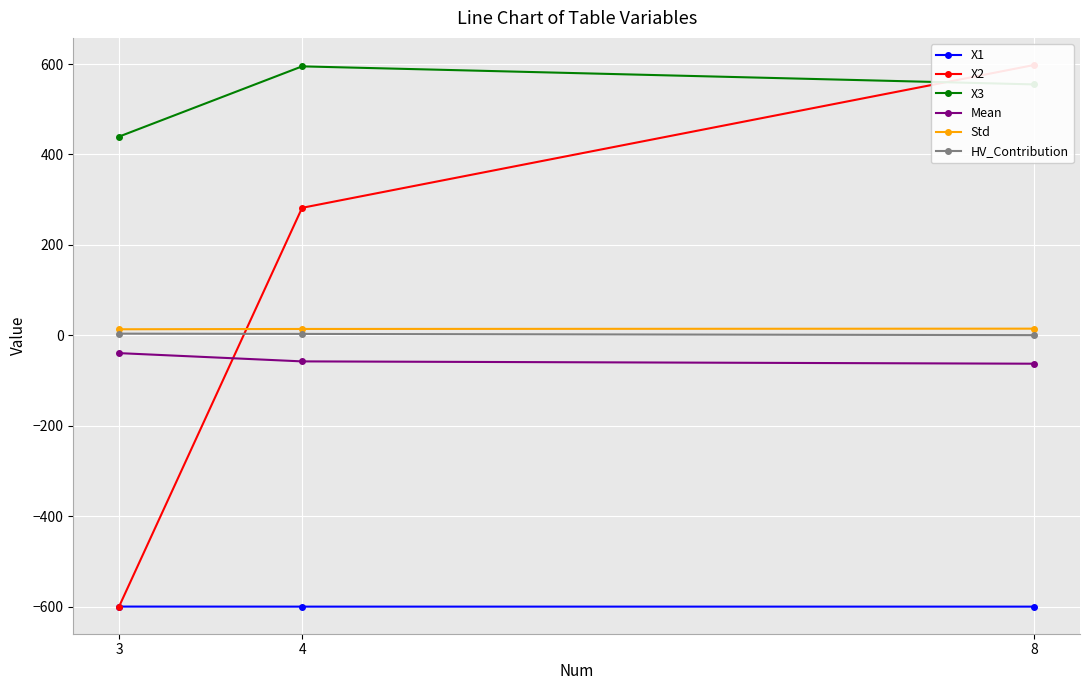

At which category is the sum across all series the highest?

8